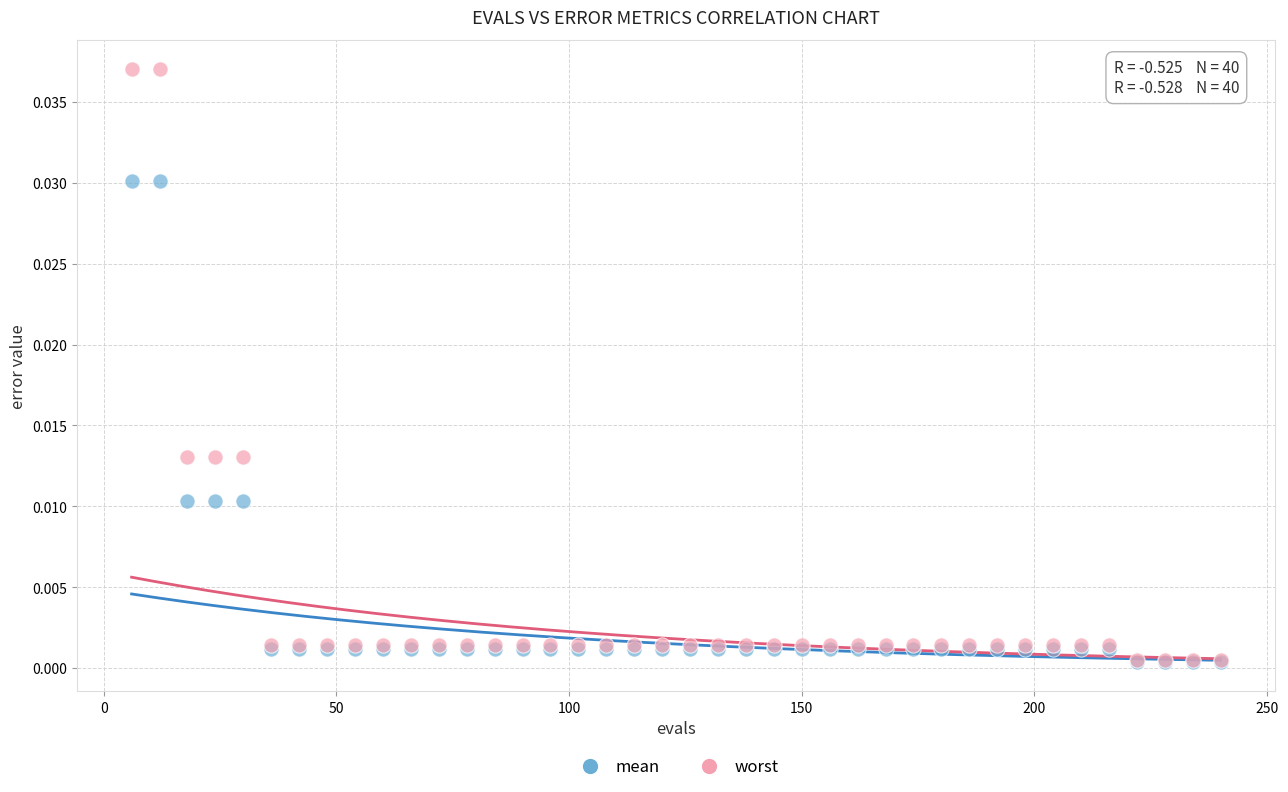

What are all the series names shown in the legend?

mean, worst